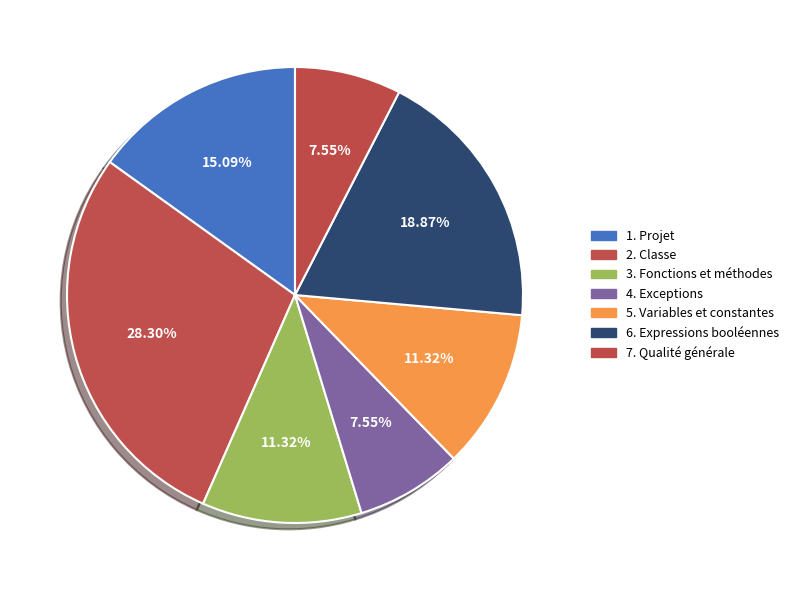

To the nearest percent, what is the average slice percentage?

14%